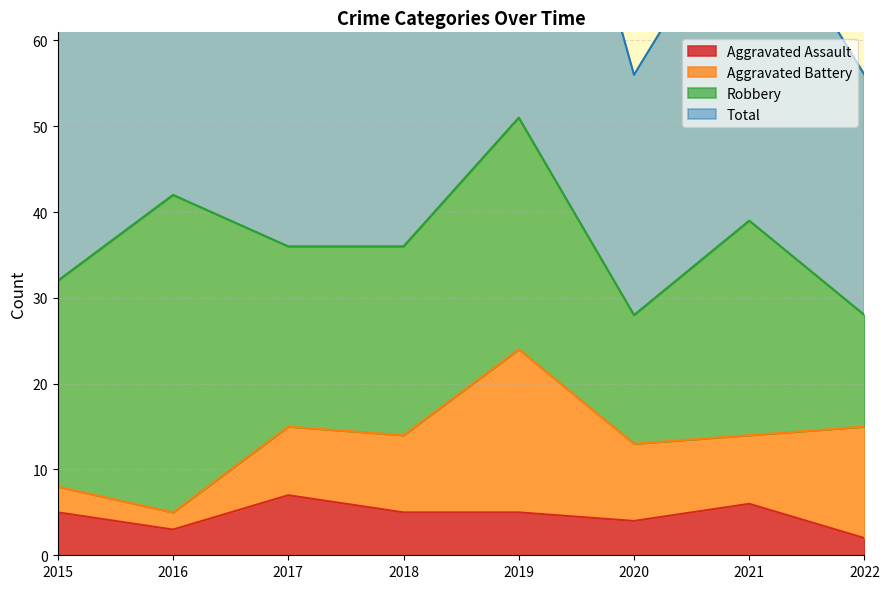

Count the Aggravated Assault values in the range 4 to 6.

5